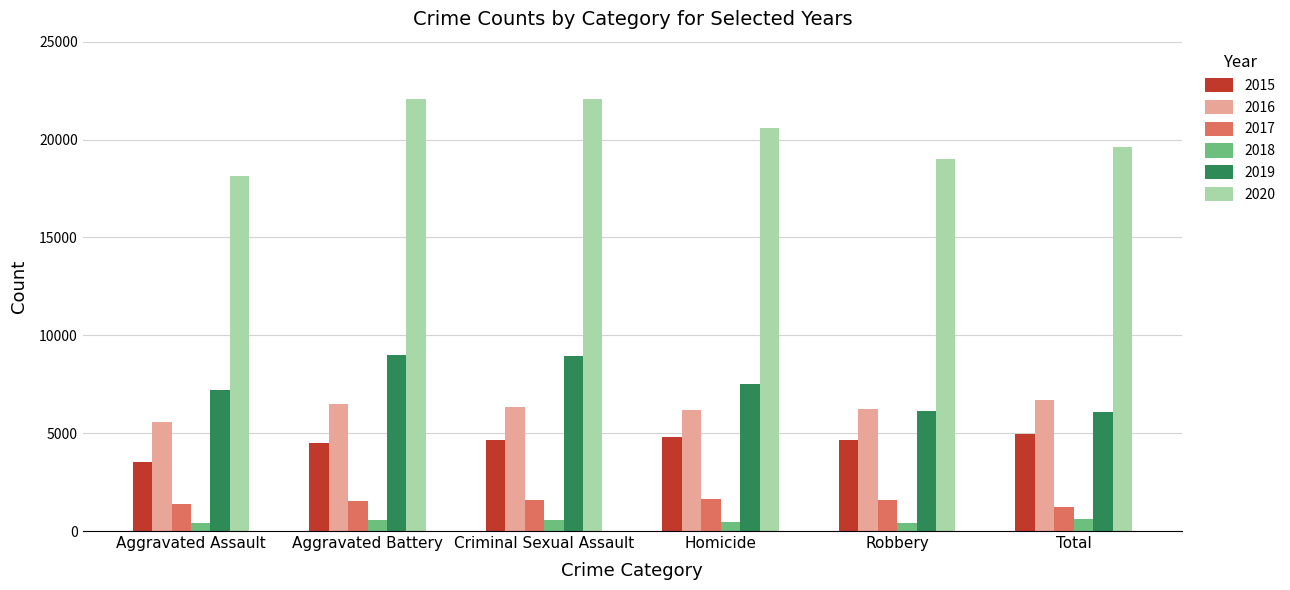

How many bars are there in each group?

6